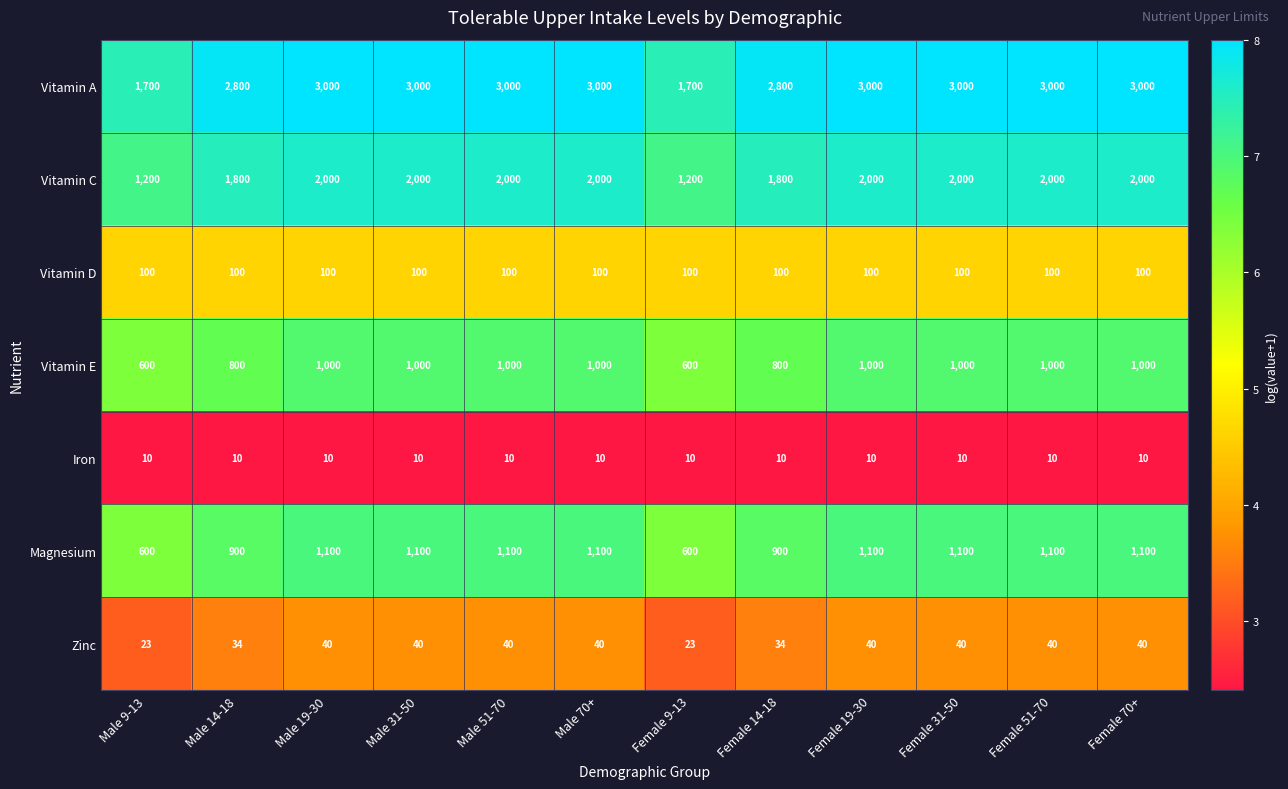

What is the greatest value displayed?

3000